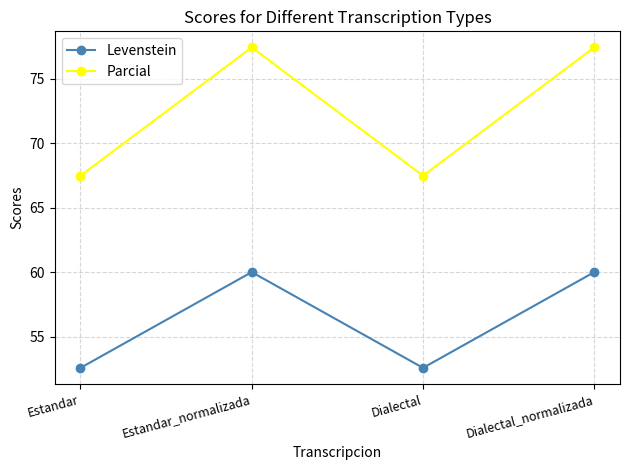

Rank the series by their maximum value, from lowest to highest.

Levenstein, Parcial